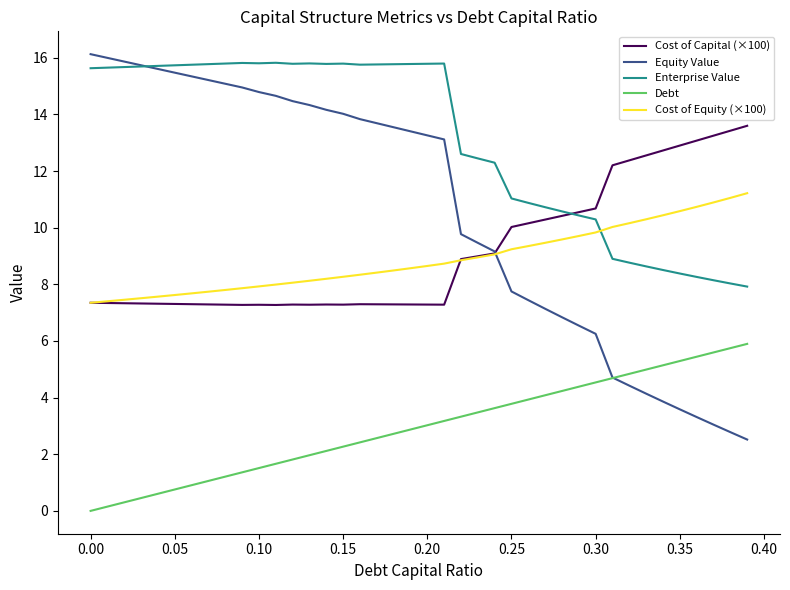

In Cost of Capital (×100), how many points are lower than both neighbors (excluding endpoints)?

5